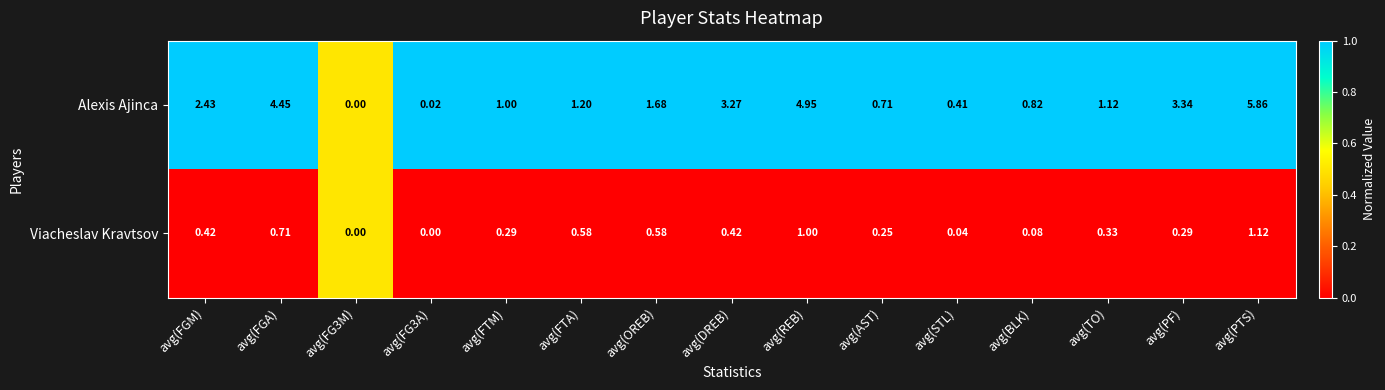

Which series has the largest total across all categories?

Alexis Ajinca